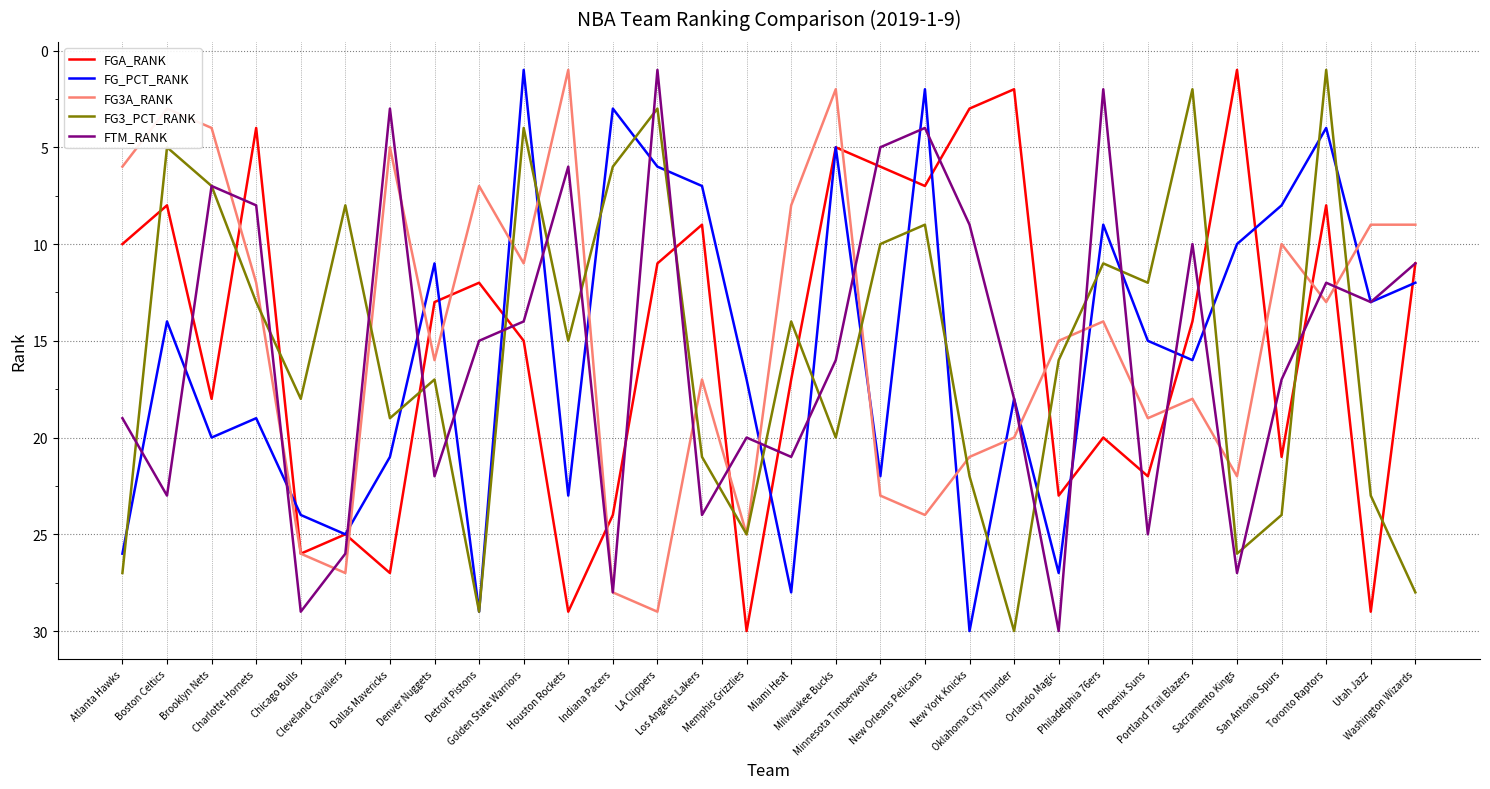

The value of FTM_RANK at Oklahoma City Thunder is 8. True or false?

False